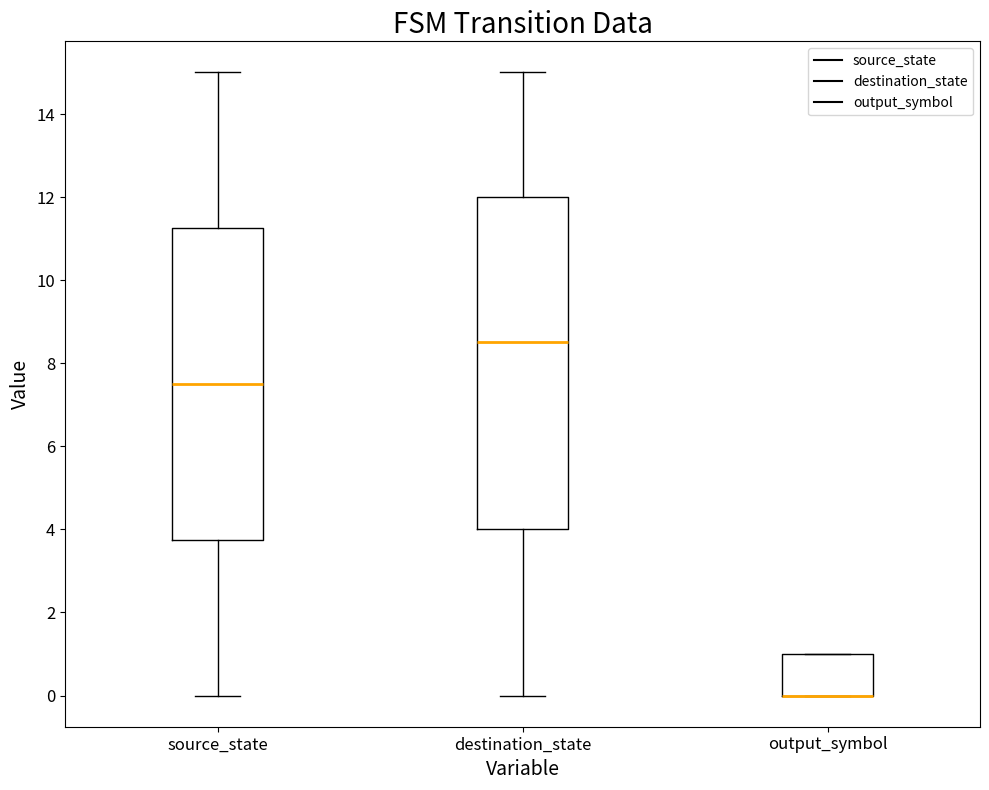

Where is the lower edge of the box for output_symbol on the y-axis? The values are not printed on the chart, so give them approximately, as read against the axis.

0.0